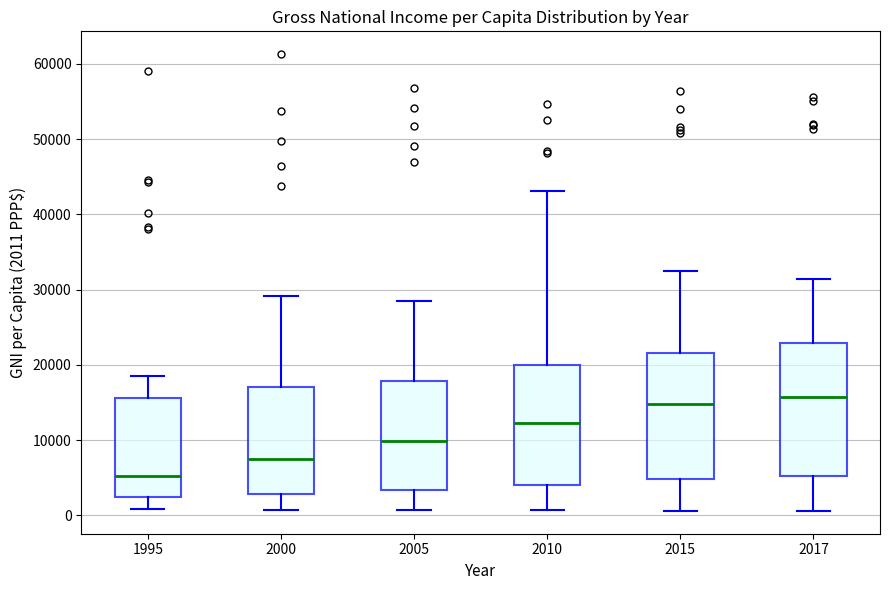

Reading left to right, read every box against the y-axis: the position of its median line, the range the box covers, and the ends of its whiskers. The values are not printed on the chart, so give them approximately, as read against the axis.

1995: median 5000, box 2000 to 16000, whiskers 1000 to 19000
2000: median 8000, box 3000 to 17000, whiskers 1000 to 29000
2005: median 10000, box 3000 to 18000, whiskers 1000 to 29000
2010: median 12000, box 4000 to 20000, whiskers 1000 to 43000
2015: median 15000, box 5000 to 22000, whiskers 1000 to 33000
2017: median 16000, box 5000 to 23000, whiskers 1000 to 31000